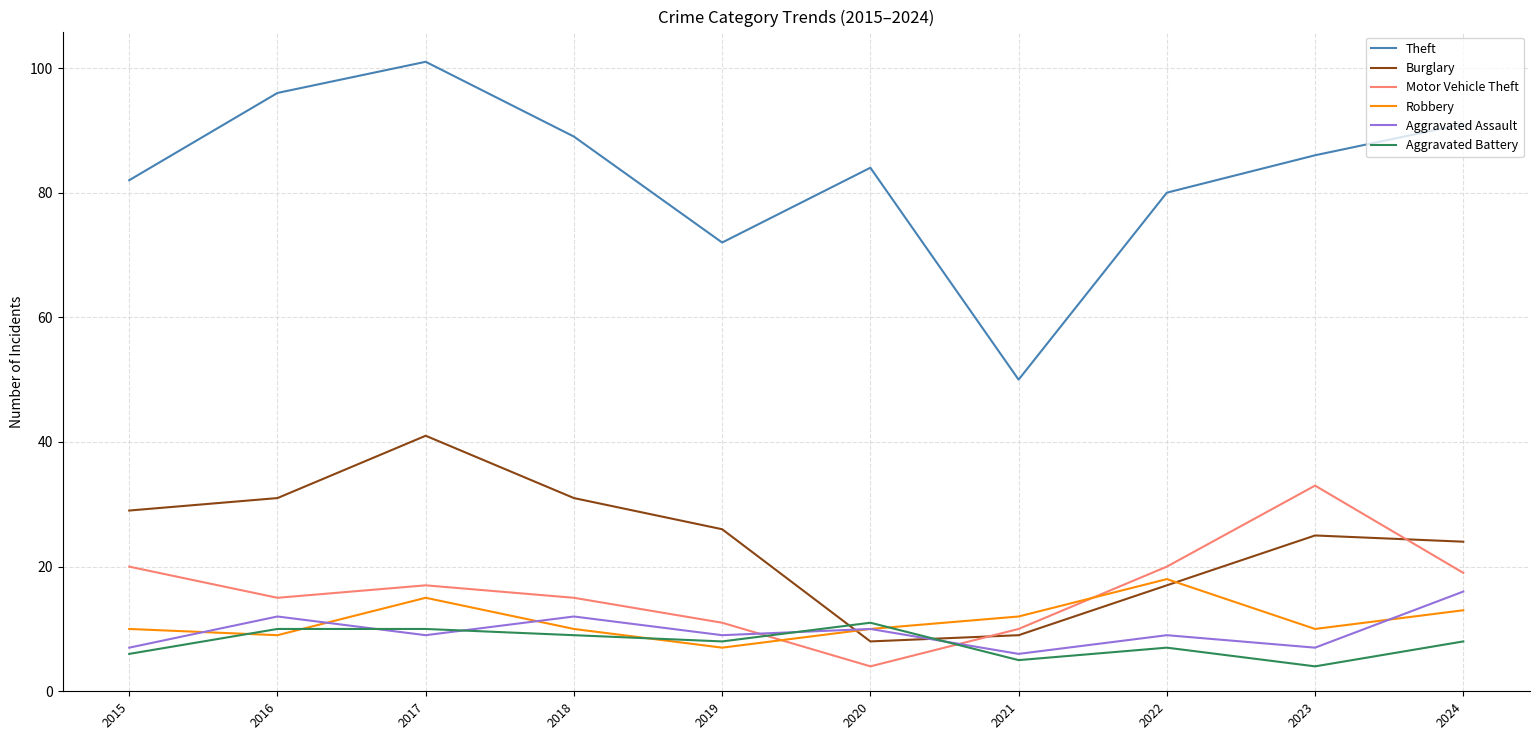

What is the approximate value of Theft at 2019?

72